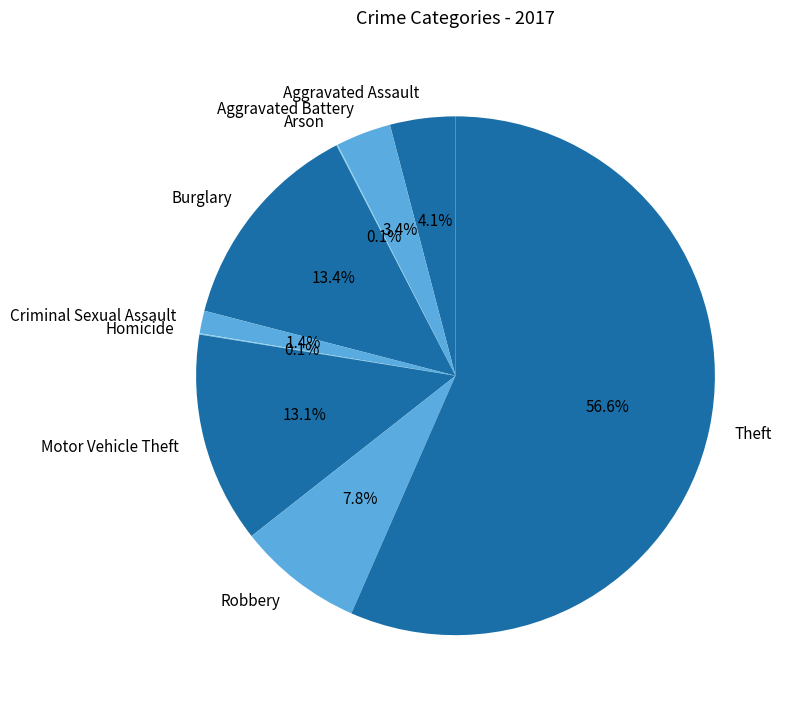

Combined, do Aggravated Battery and Theft account for over 50%?

Yes